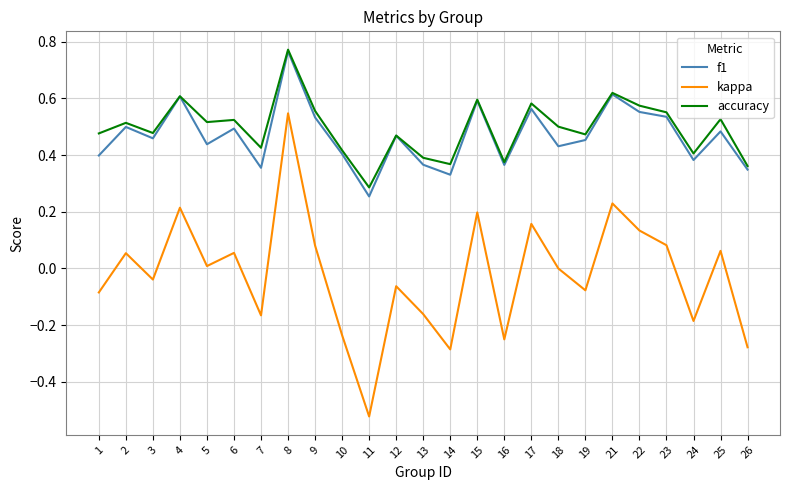

How many series are shown in this chart?

3